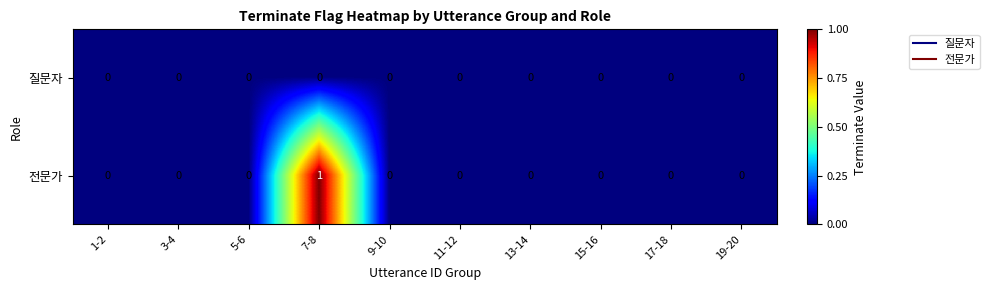

Which series has the widest spread of values?

전문가